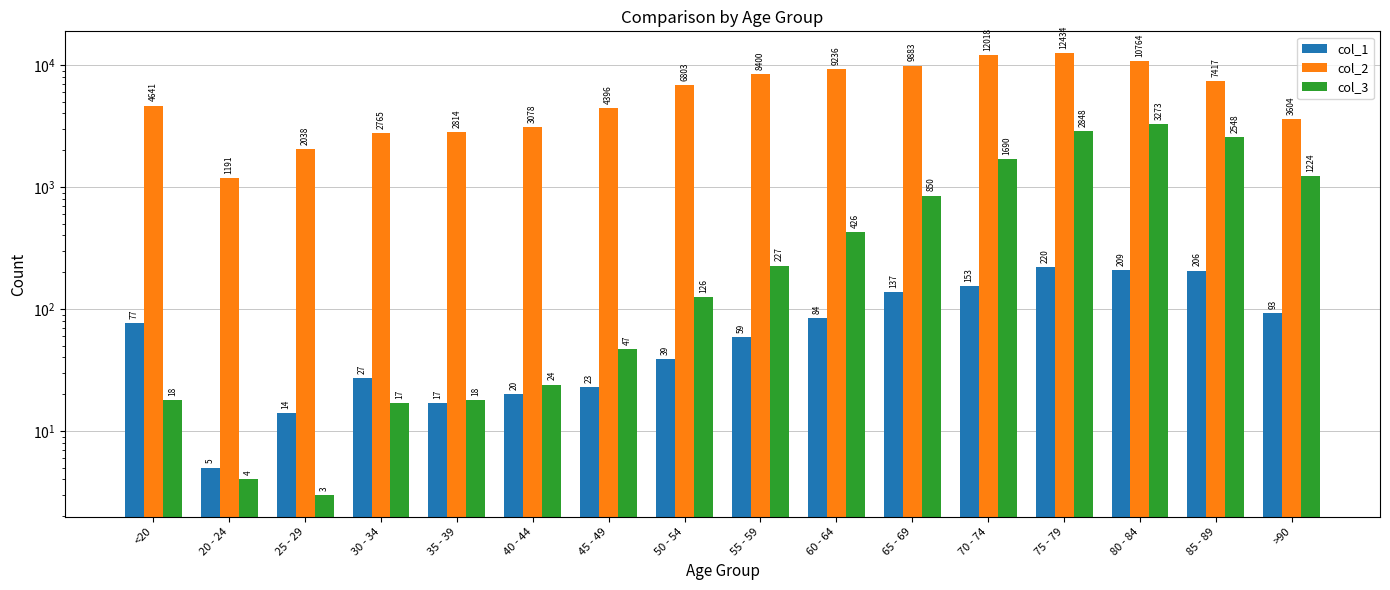

What is the label of the 13th bar from the right?

30 - 34